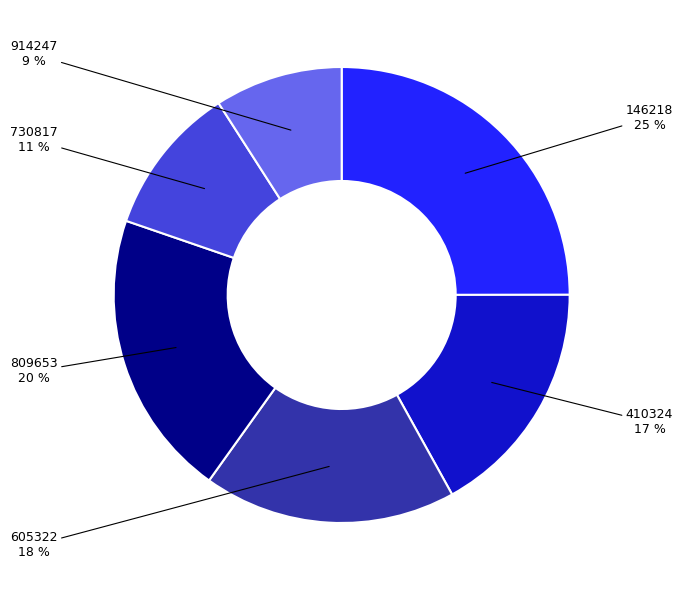

Is there a majority slice in this chart?

No